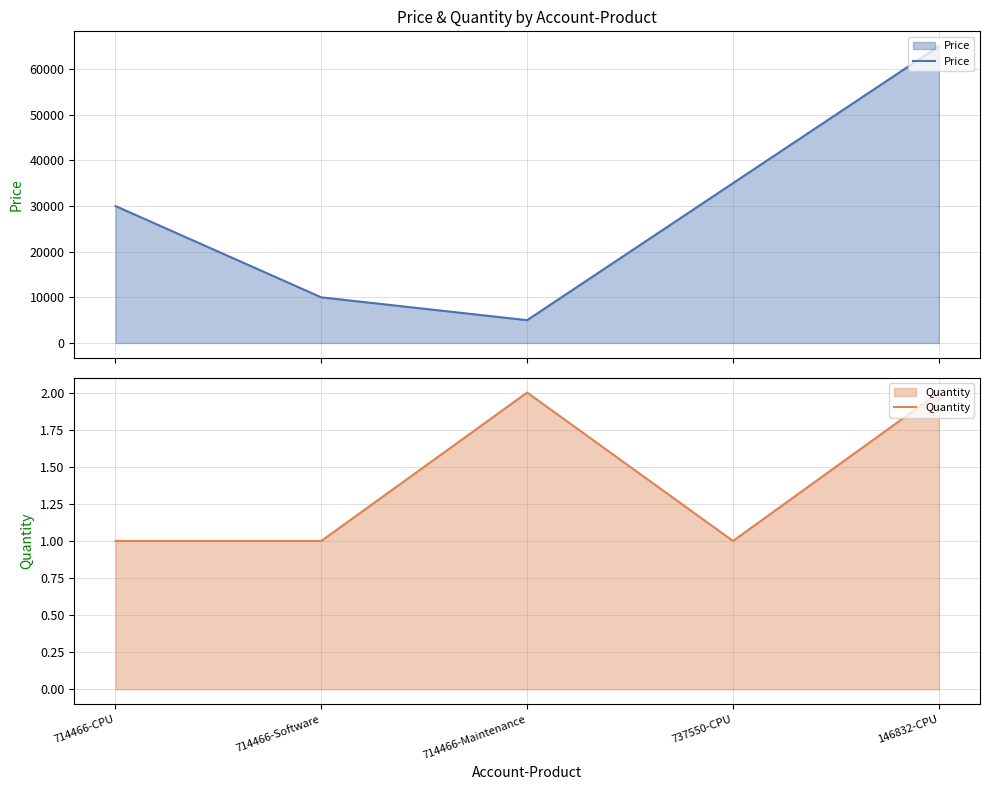

Reading left to right, what are all the values shown in this chart?

Price: 30000	10000	5000	35000	65000
Quantity: 1	1	2	1	2